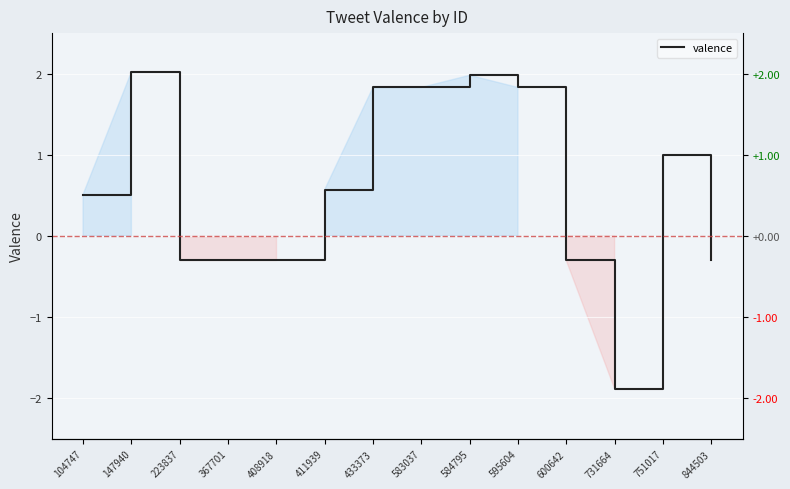

Reading right to left, what are all the values shown in this chart?

844503=-0.3	751017=1.0	731664=-1.9	600642=-0.3	595604=1.8	584795=2.0	583037=1.8	433373=1.8	411939=0.6	408918=-0.3	367701=-0.3	223837=-0.3	147940=2.0	104747=0.5